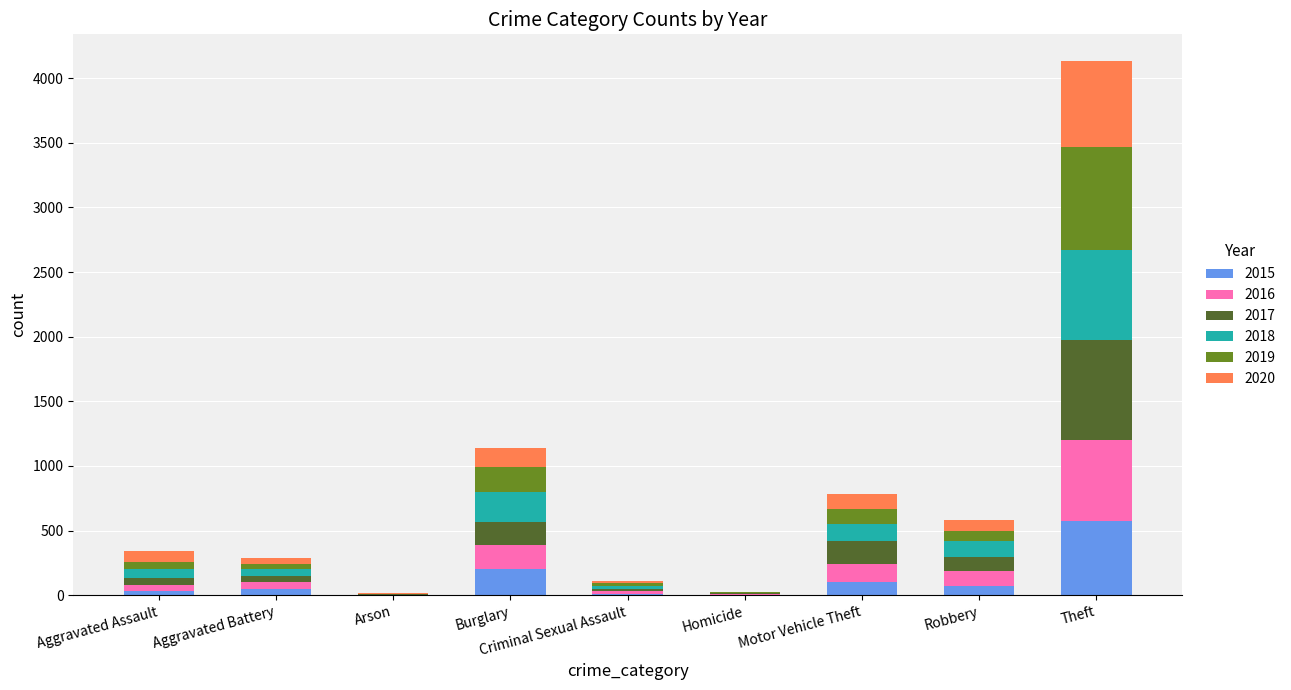

At which category is the sum across all series the highest?

Theft